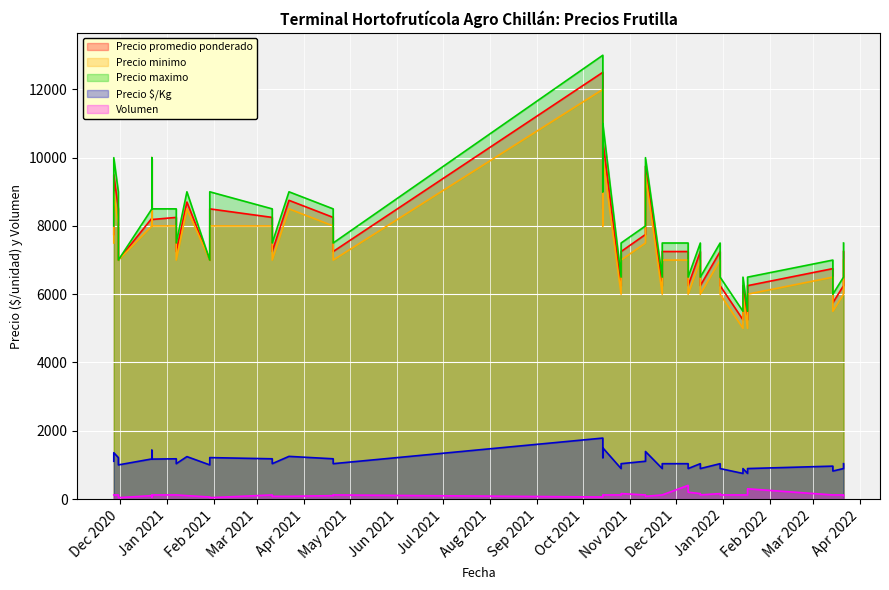

In Precio minimo, how many points are lower than both neighbors (excluding endpoints)?

12